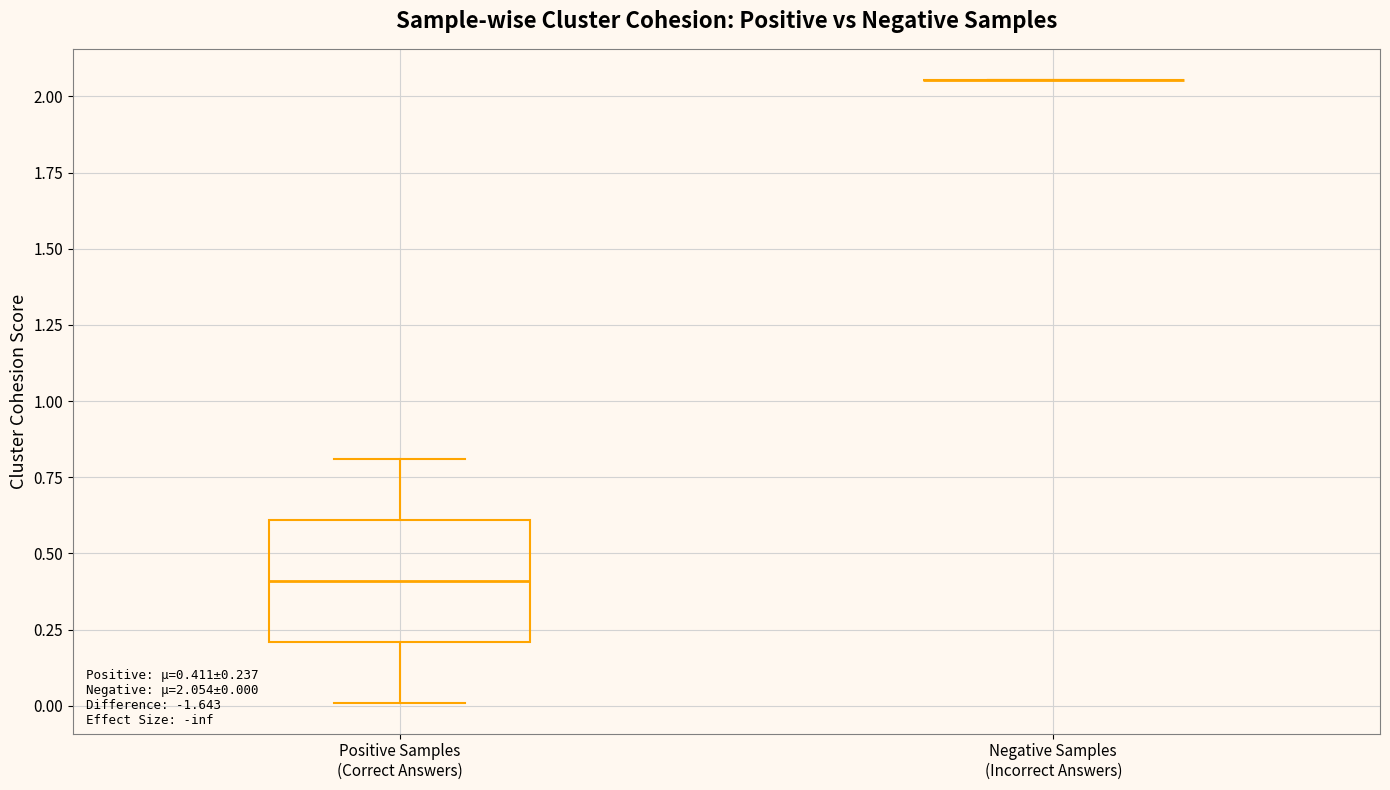

Comparing the boxes themselves (not the whiskers), which one is the tallest?

Positive Samples (Correct Answers)